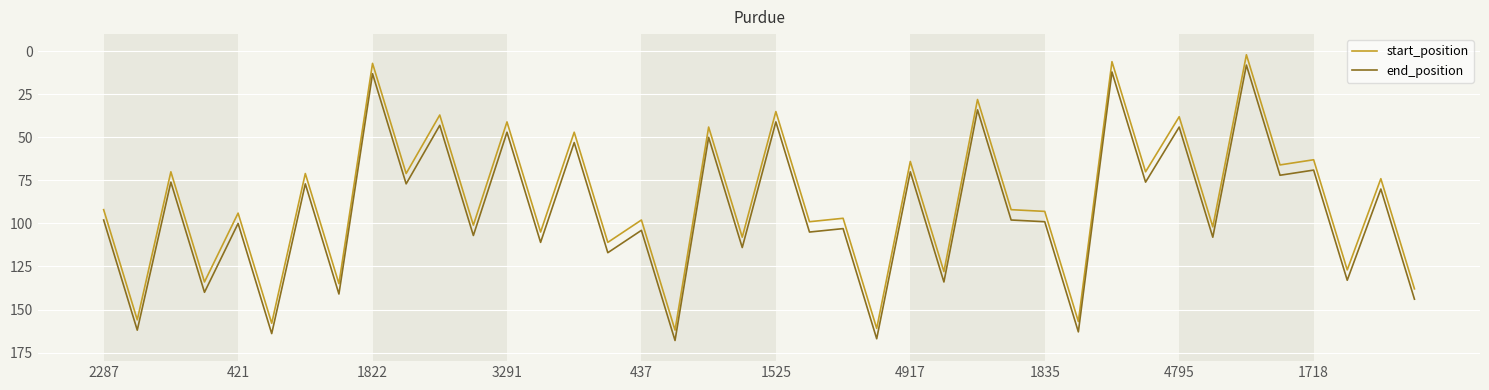

What is the greatest value displayed?

168